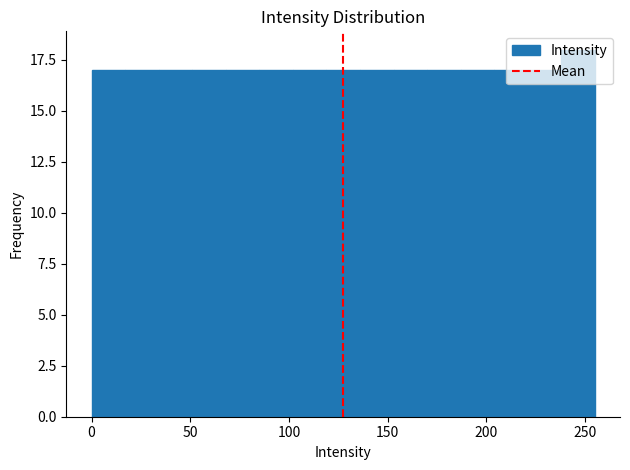

Read against the x-axis, roughly where is the centre of the tallest bar?

245